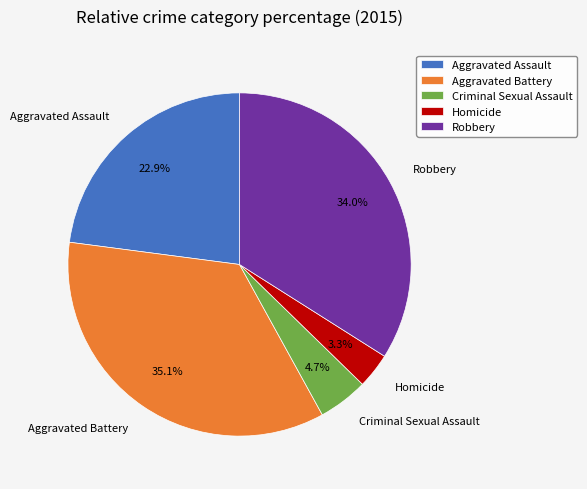

The Criminal Sexual Assault slice represents 11% of the pie. True or false?

False